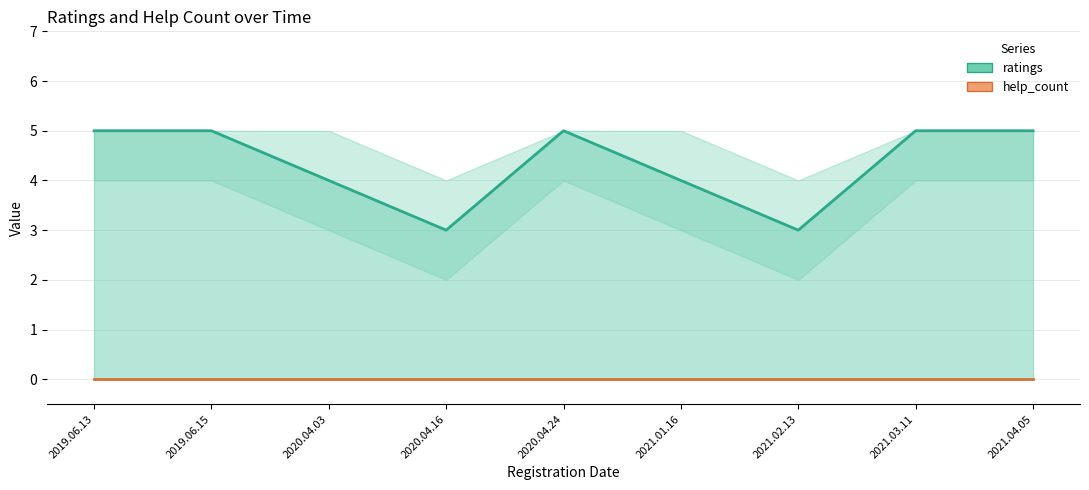

At which category does ratings reach its first local valley?

2020.04.16